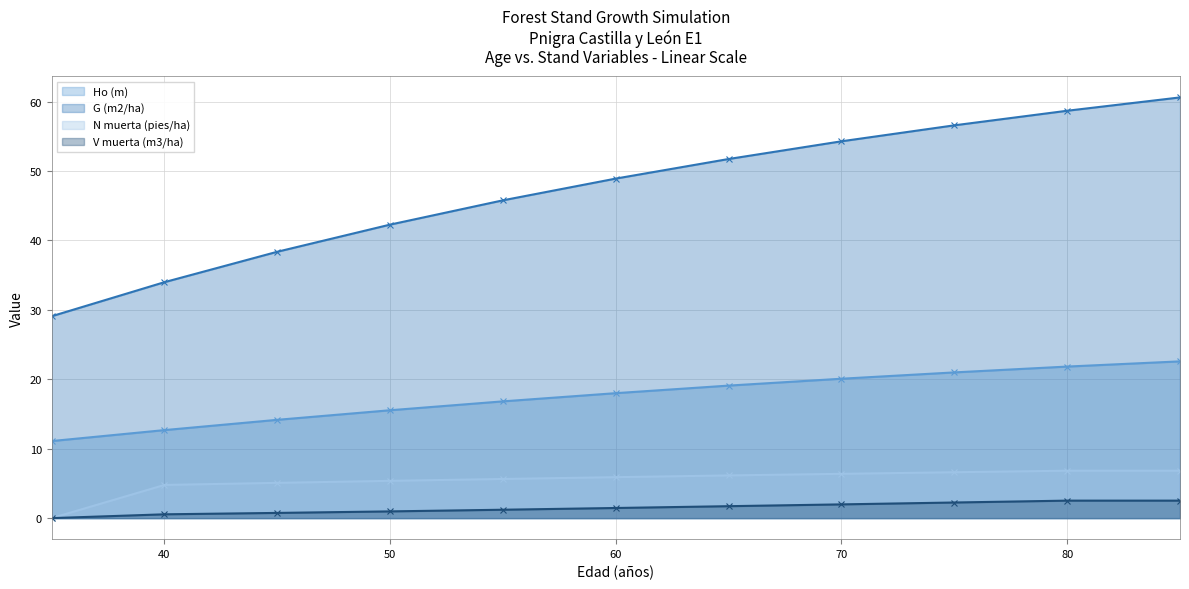

The N muerta (pies/ha) series shows 5.4 at 50. True or false?

True